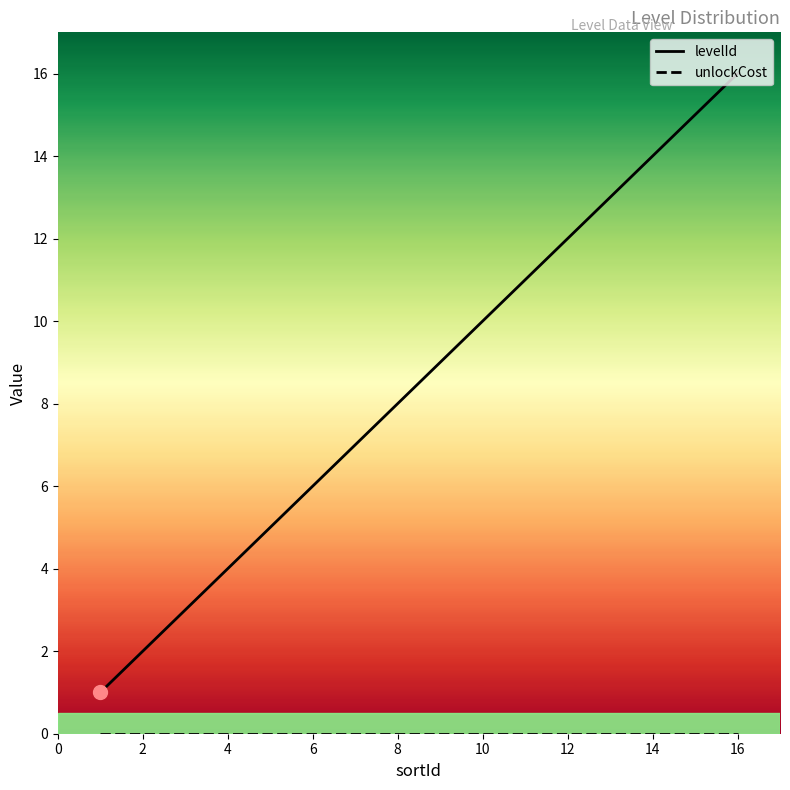

What is the label of the 5th point from the left?

8